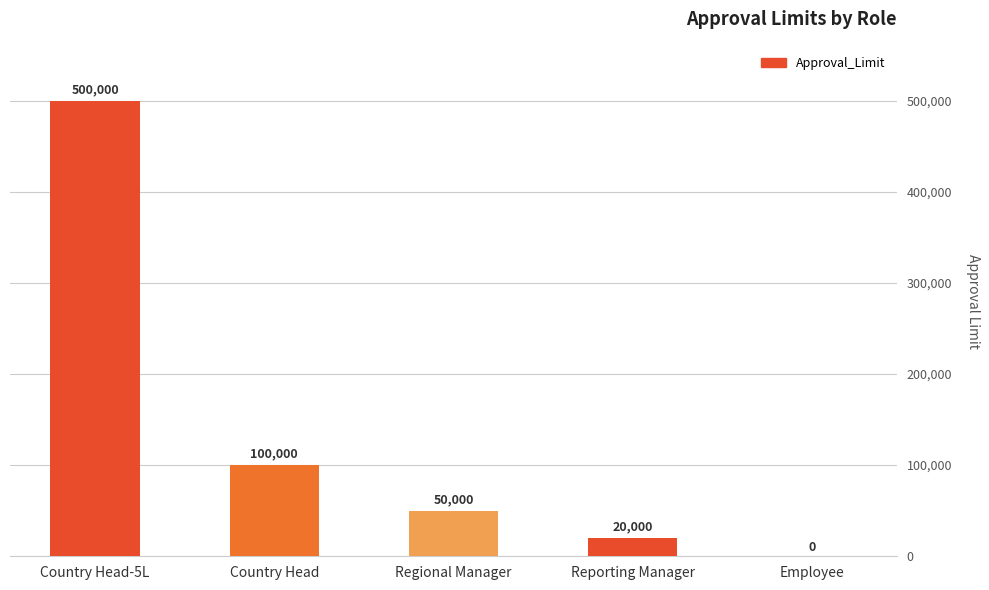

True or false: the data shows 100000 at Country Head.

True